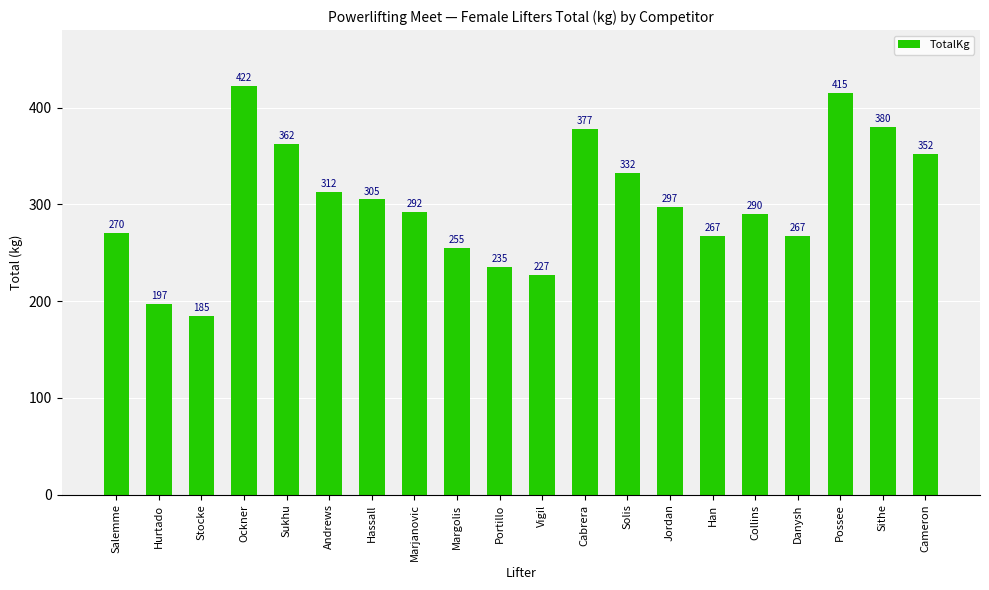

What is the label of the 12th bar from the right?

Margolis